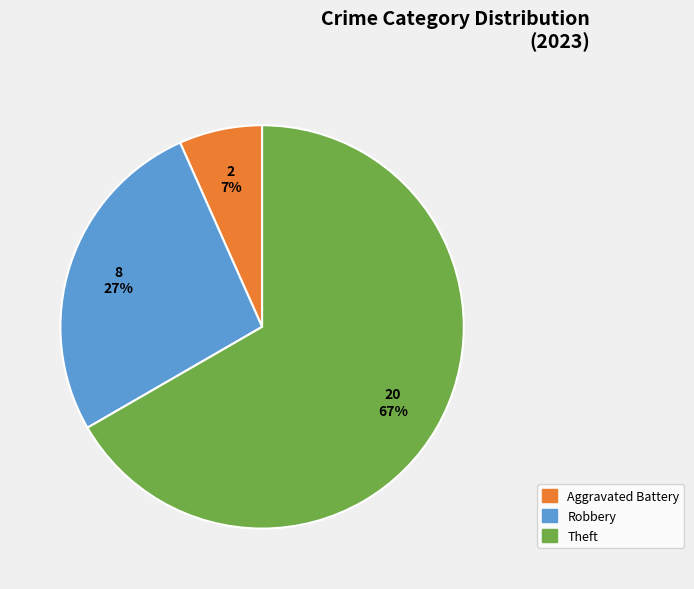

Count the number of slices in the pie.

3